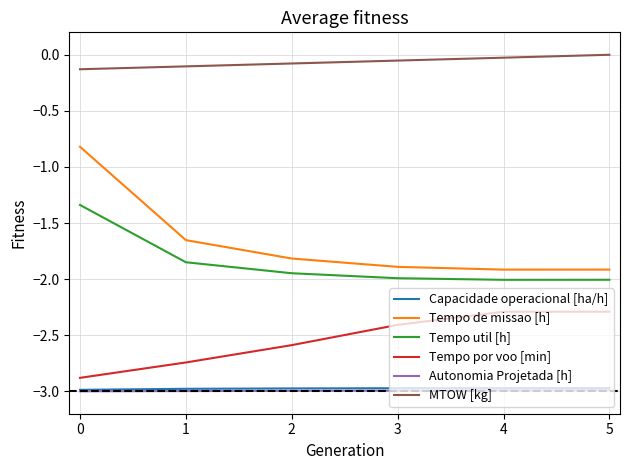

Which series has the widest spread of values?

Tempo de missao [h]